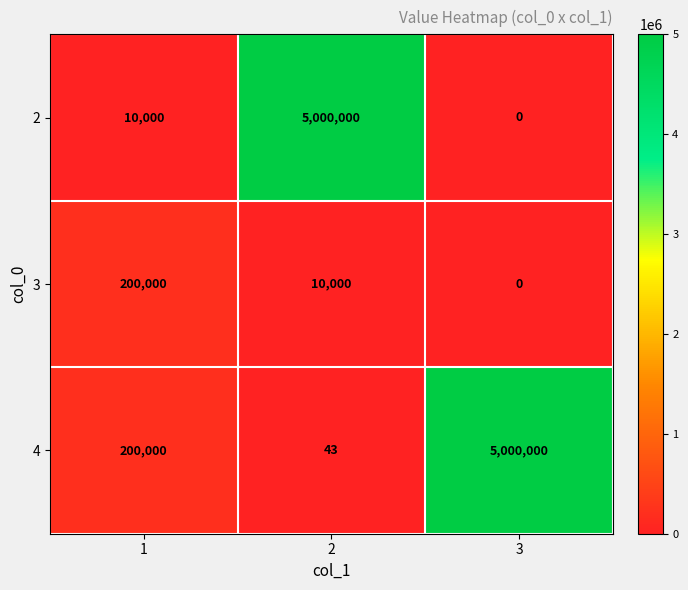

Rank the categories by 3 value from lowest to highest.

3, 2, 1